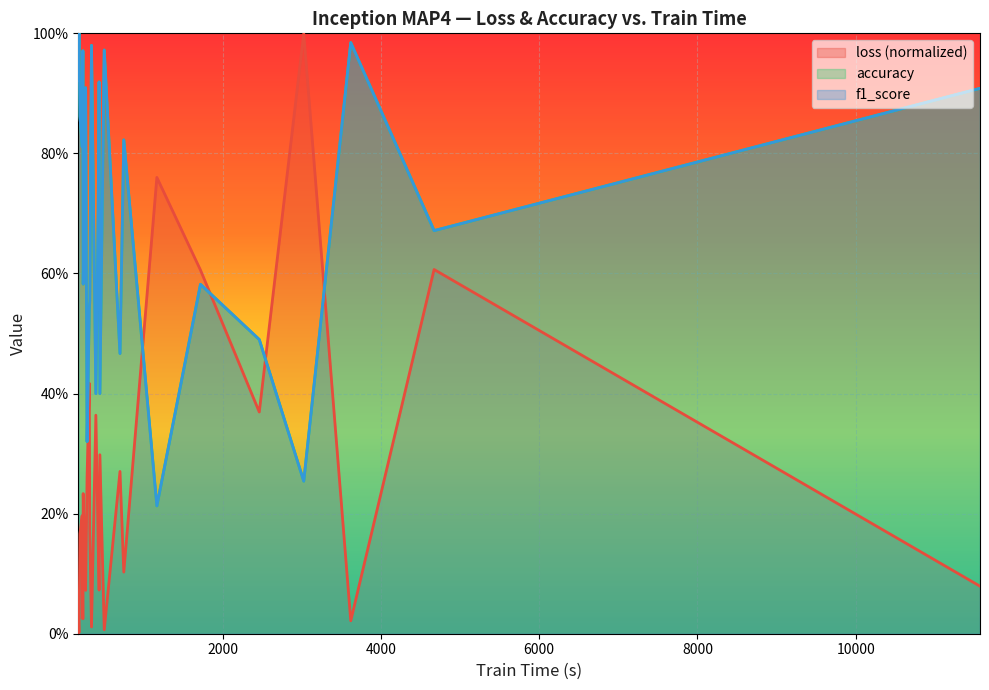

How many lines are shown in the chart?

3